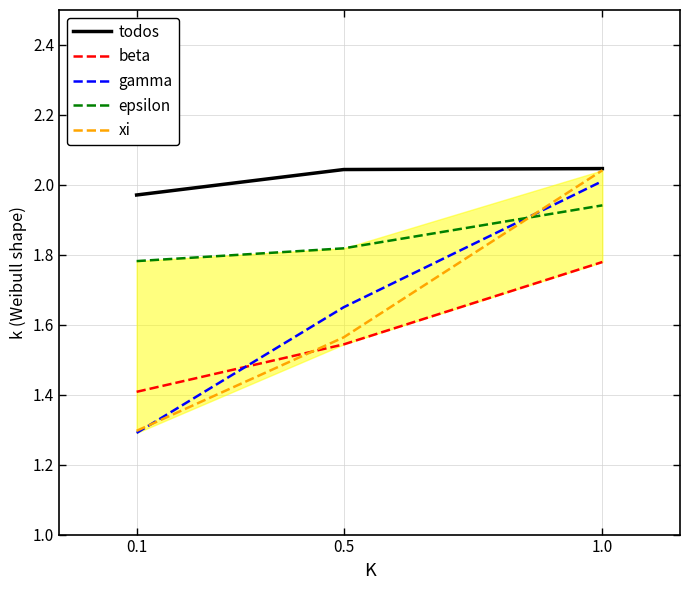

What is the minimum value for beta?

1.4